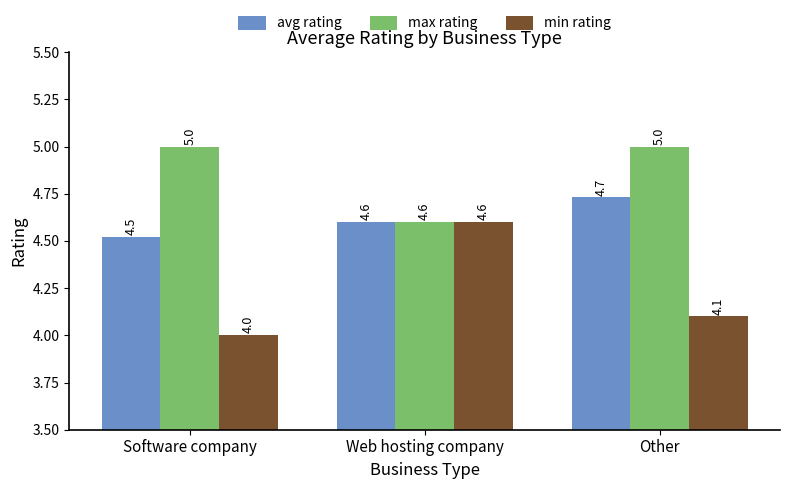

Read the min rating value at Other.

4.1